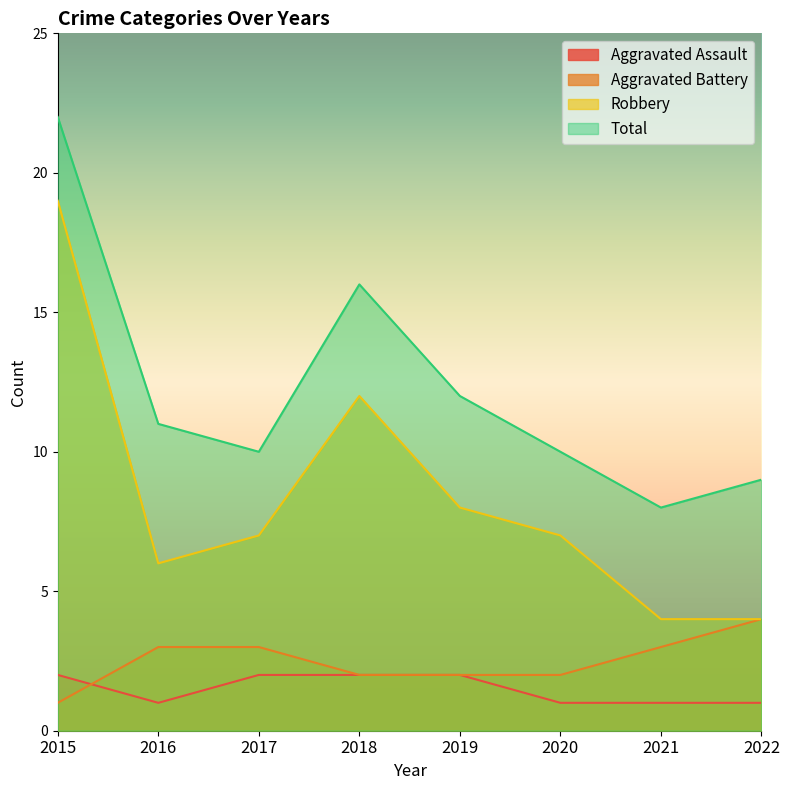

At how many categories does at least one series exceed 1?

8